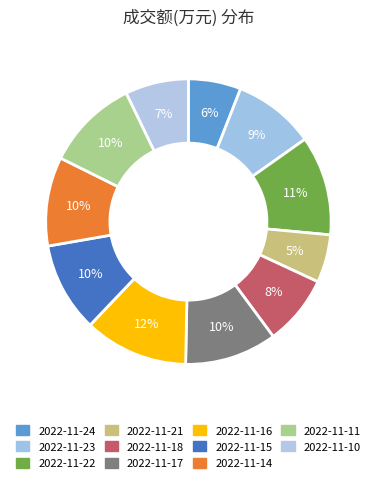

How many segments does this pie chart have?

11